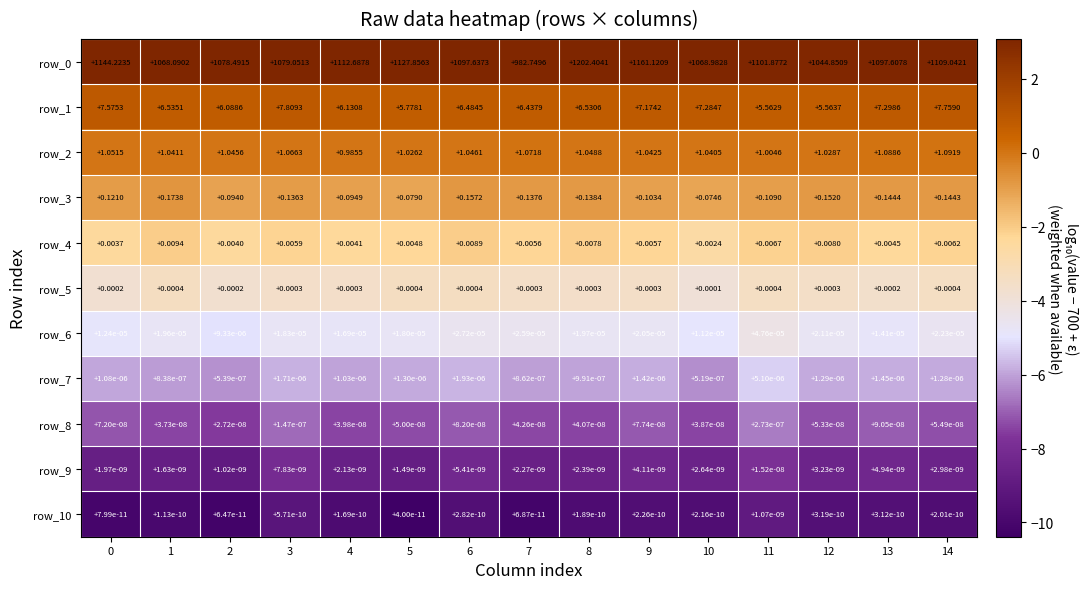

At which category is the sum across all series the highest?

8